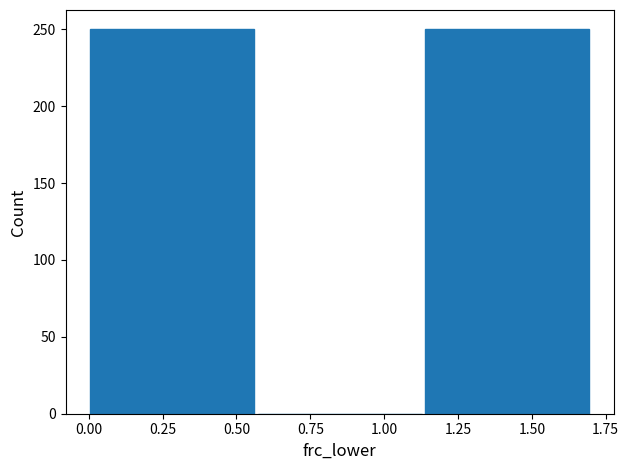

Reading left to right, transcribe this chart: for each bar, give the range it covers on the x-axis and its height. Neither the bar edges nor the heights are printed on the chart, so give them approximately, as read against the axes.

0.00 to 0.55: 250
0.55 to 1.15: 0
1.15 to 1.70: 250